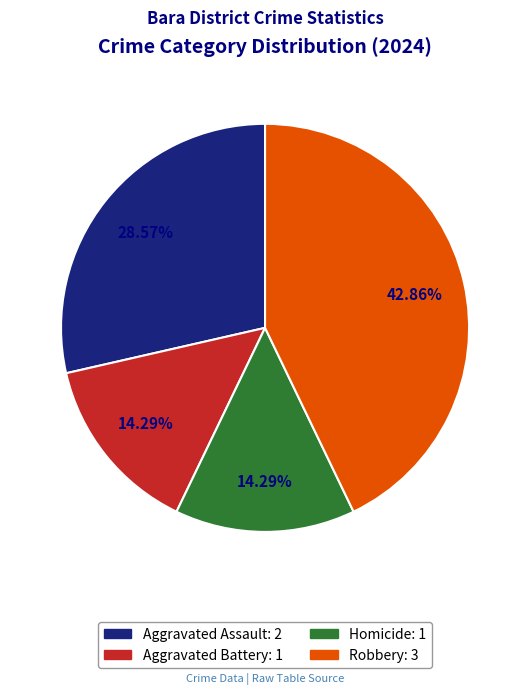

Which slice is the largest?

Robbery